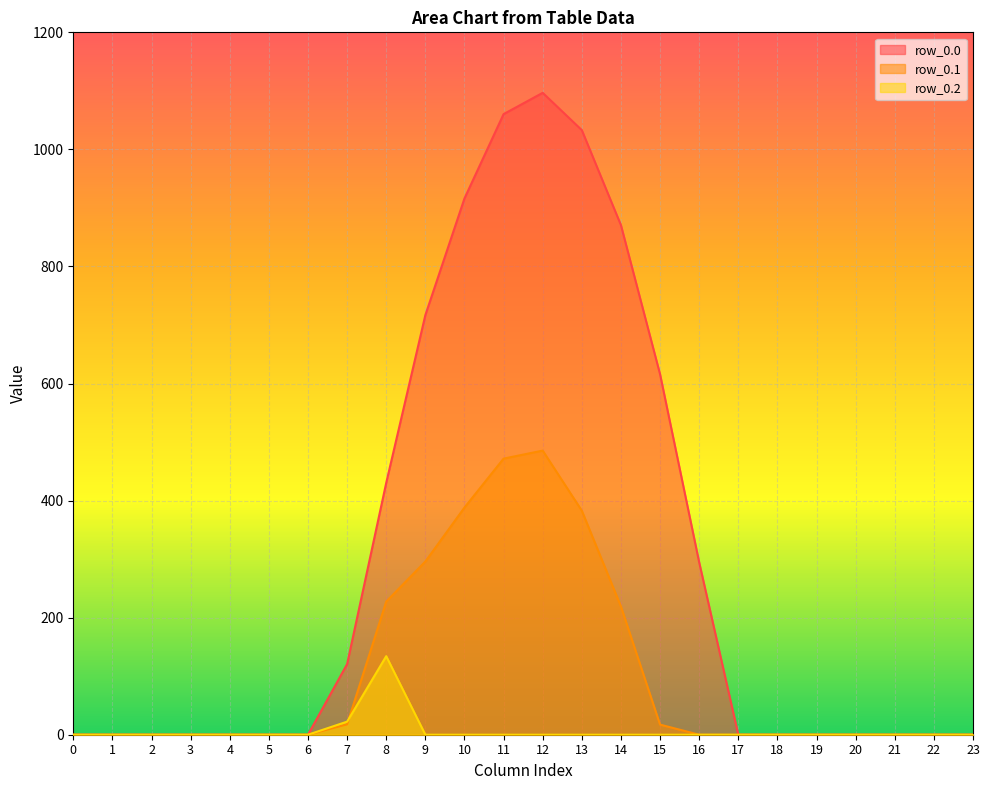

Which series has the largest total across all categories?

row_0.0